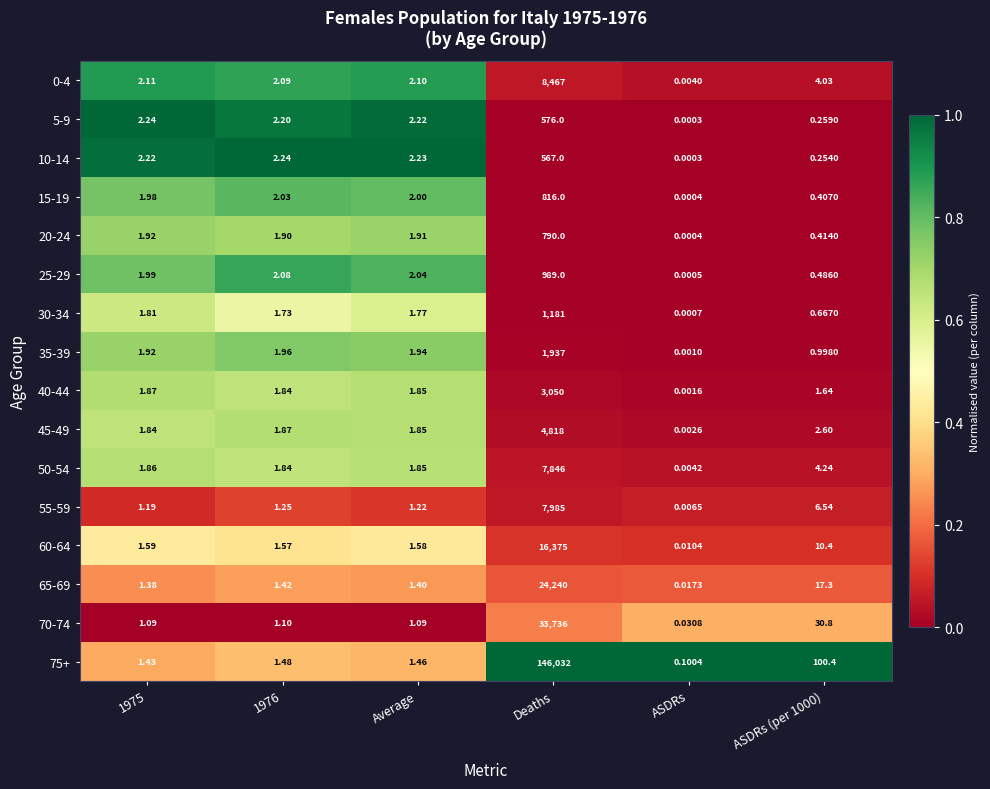

At which category is the sum across all series the highest?

Deaths